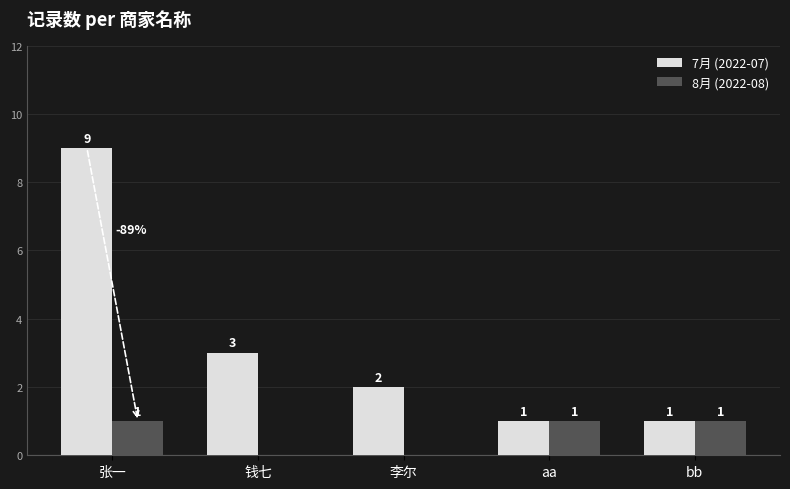

Are the bars horizontal?

No